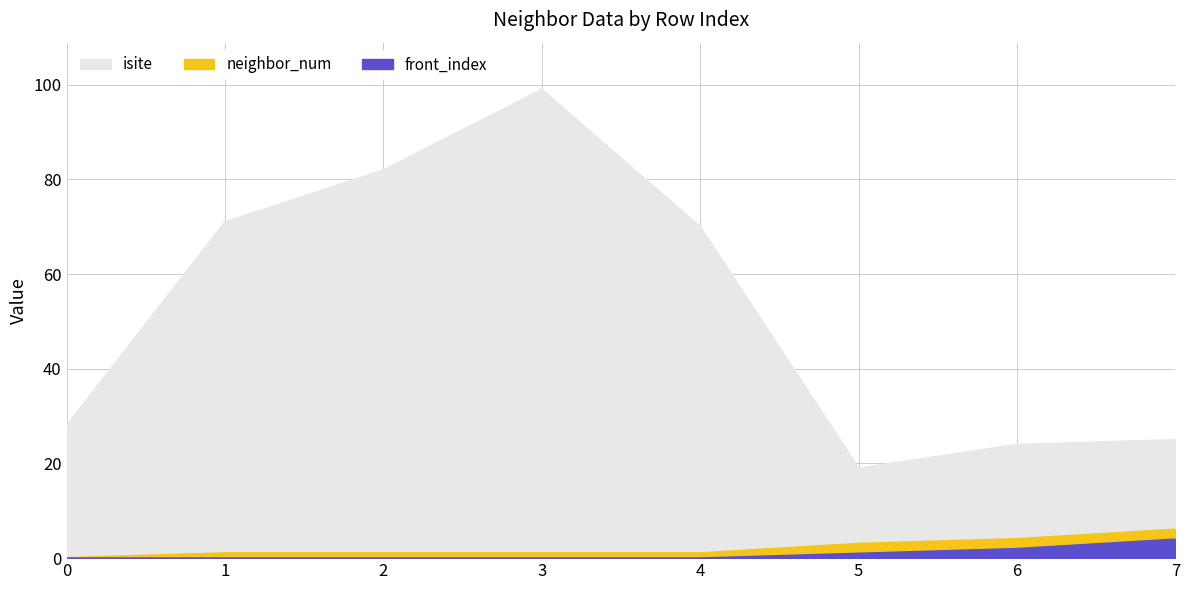

True or false: front_index has a value of 2 at 2.

False